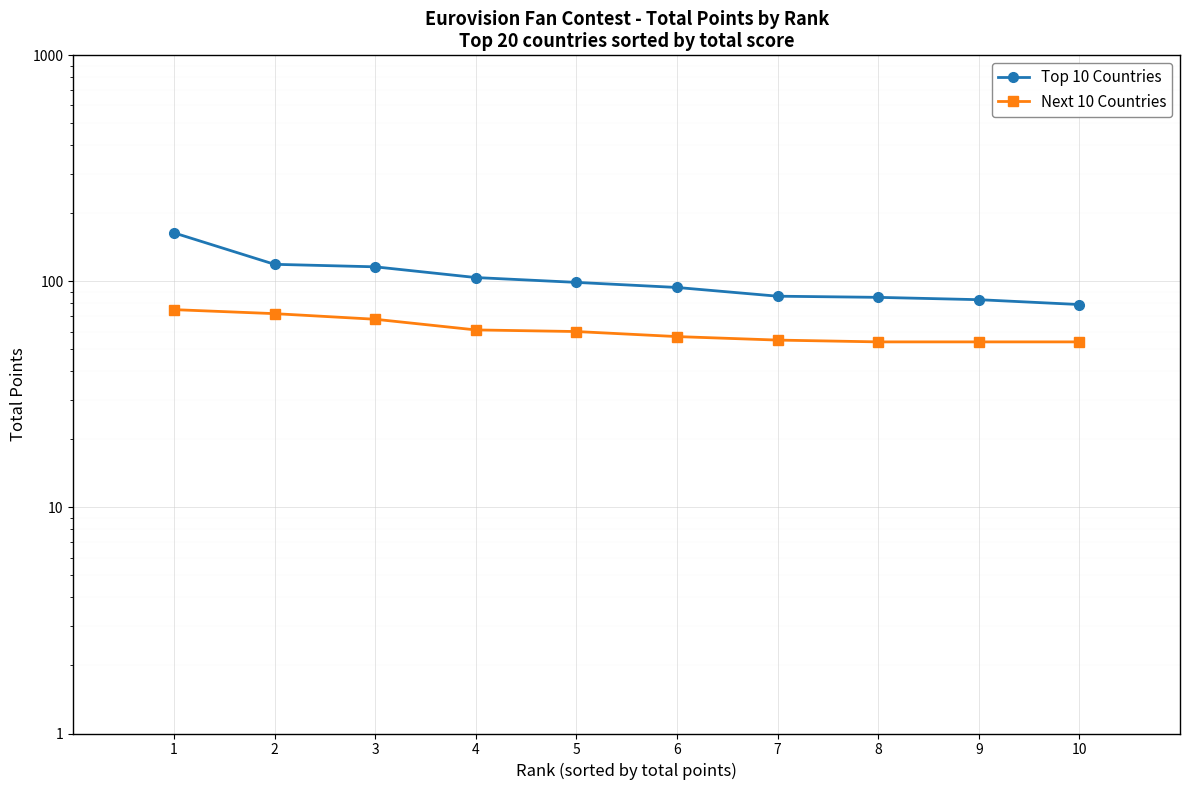

How many lines are shown in the chart?

2